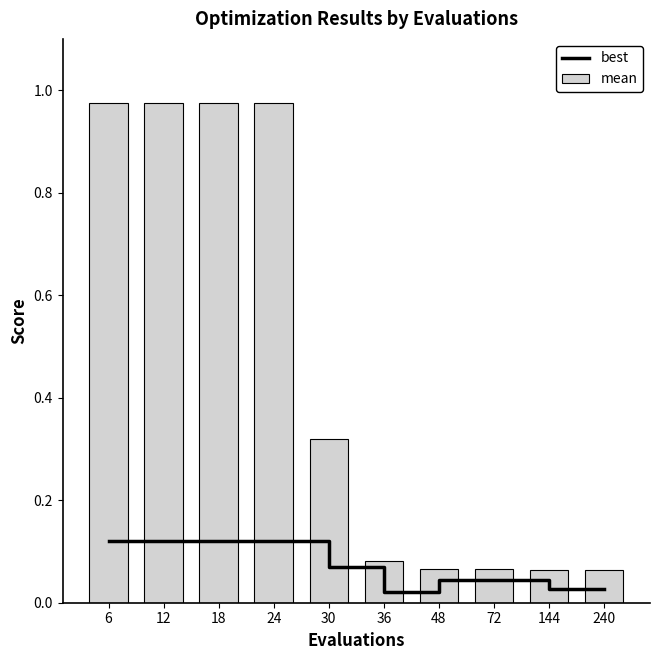

True or false: best has a value of 0.0 at 144.

False